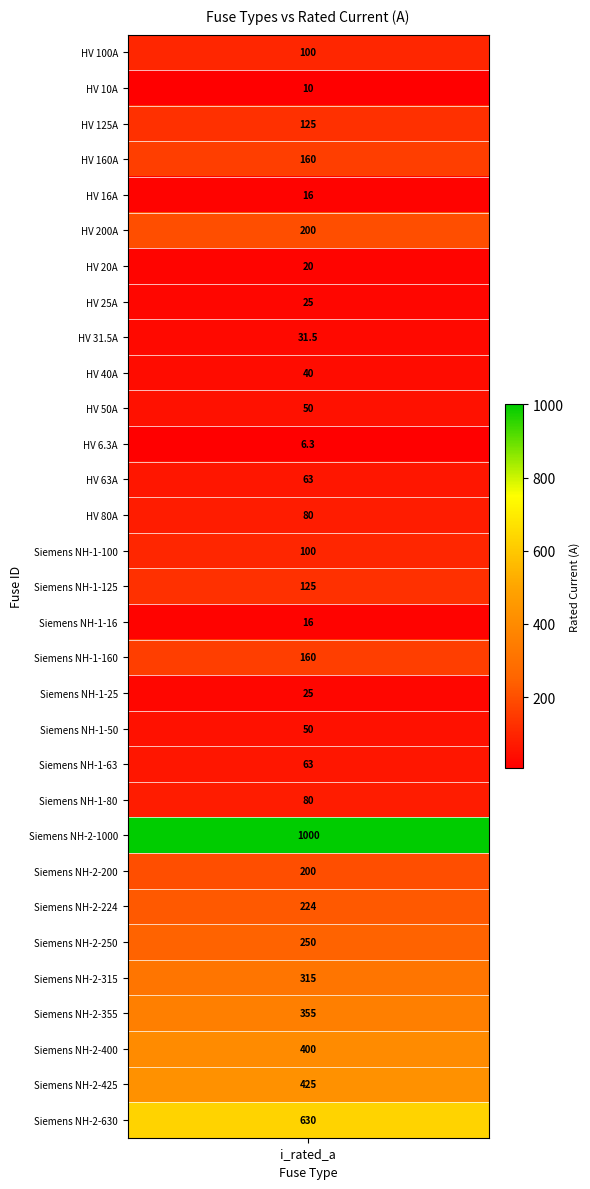

What is the sum of all values?

5344.8